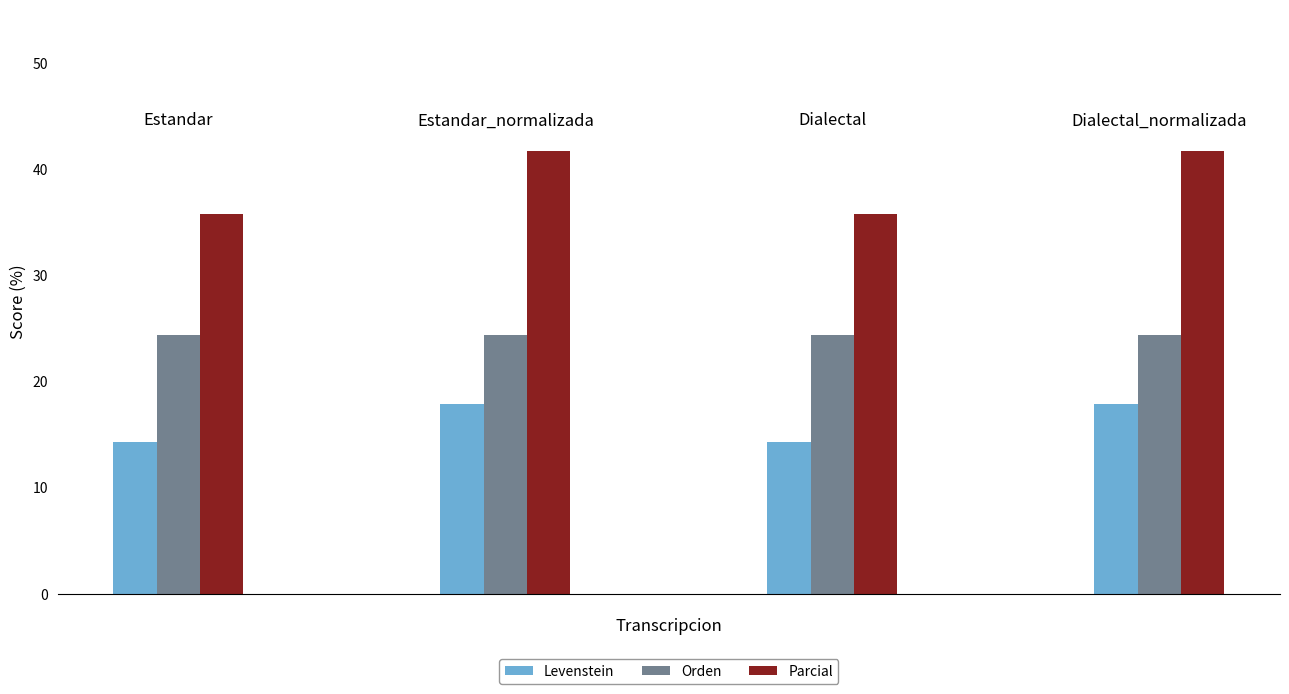

Which series has the widest spread of values?

Parcial